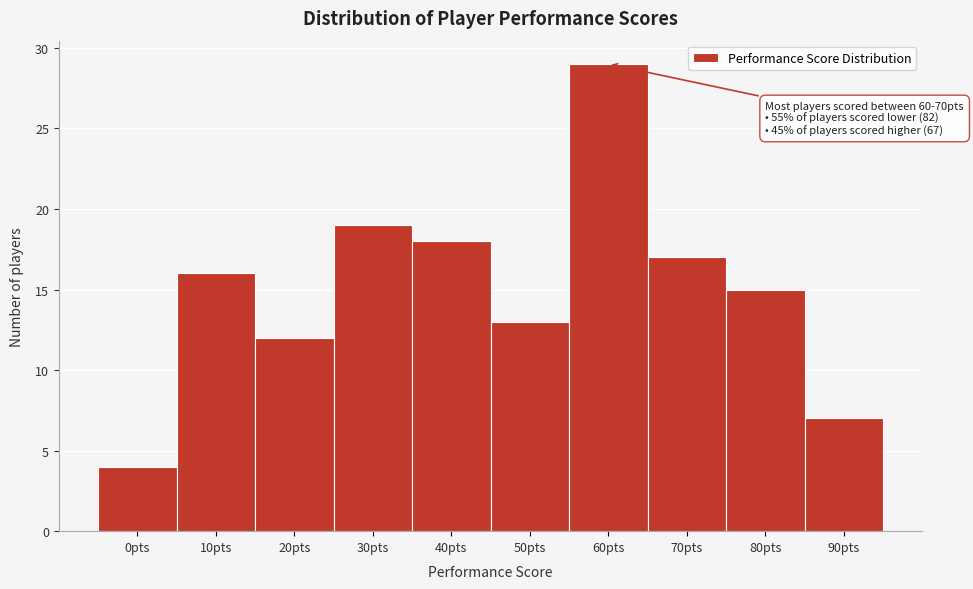

Reading left to right, extract all data points from this chart.

0pts=4	10pts=16	20pts=12	30pts=19	40pts=18	50pts=13	60pts=29	70pts=17	80pts=15	90pts=7